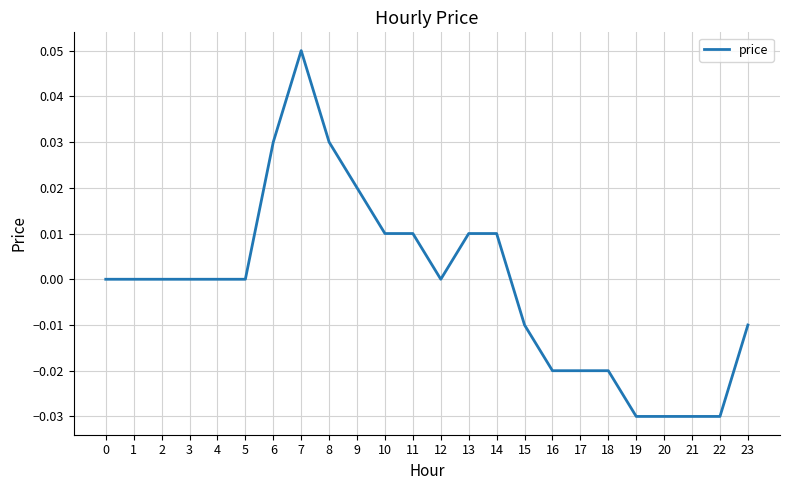

How many series are shown in this chart?

1